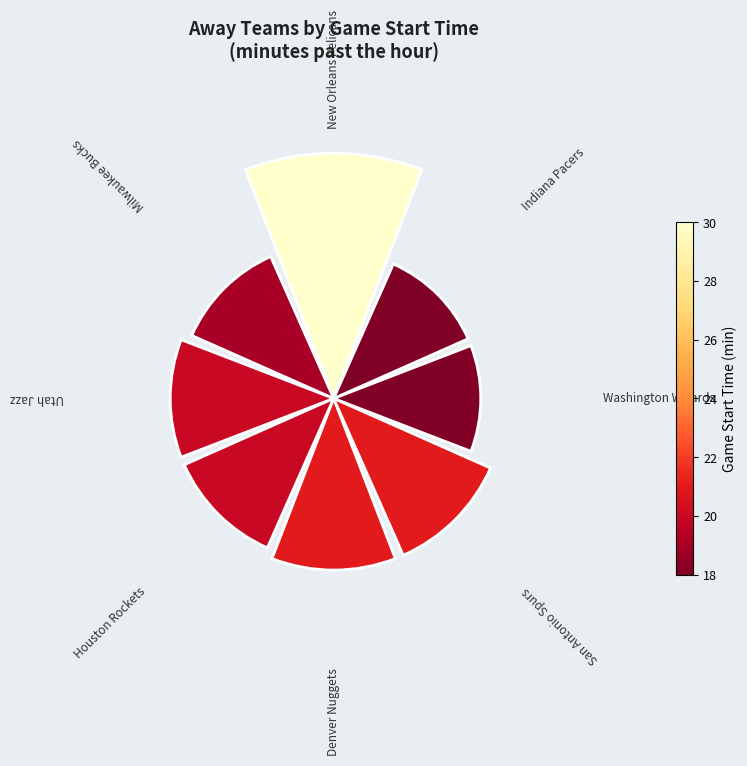

Rank the categories by value from lowest to highest.

0, 1, 3, 4, 5, 6, 7, 2